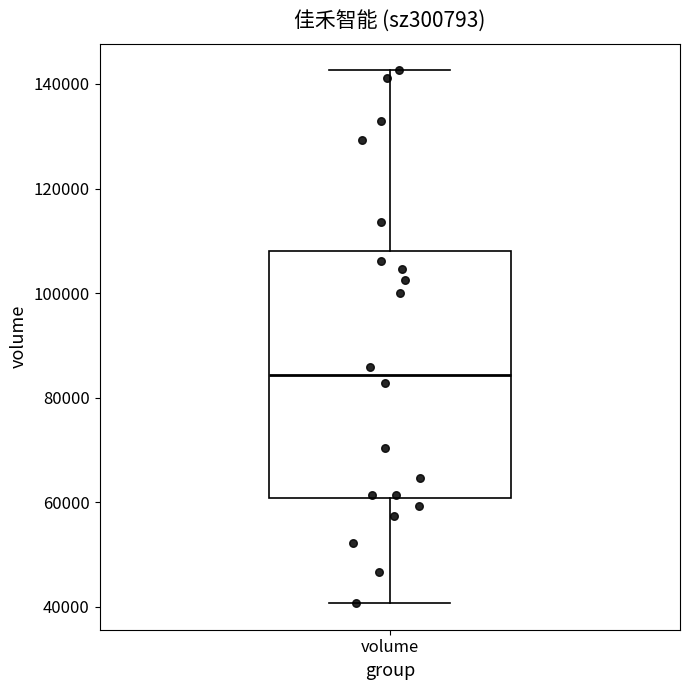

Read this box plot against the y-axis: the position of the median line, the range covered by the box, and the ends of both whiskers. The values are not printed on the chart, so give them approximately, as read against the axis.

median 84000, box 60000 to 108000, whiskers 40000 to 142000